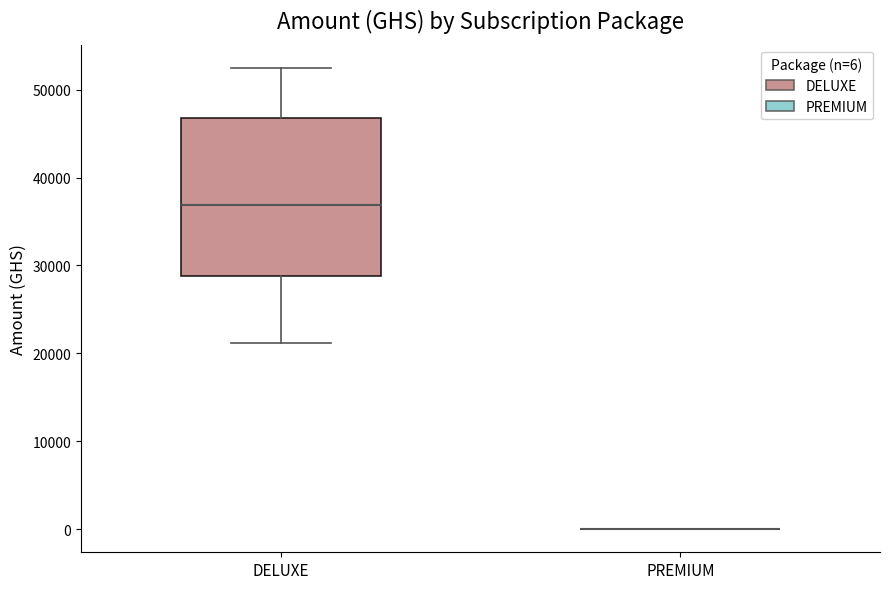

Comparing the boxes themselves (not the whiskers), which one is the tallest?

DELUXE